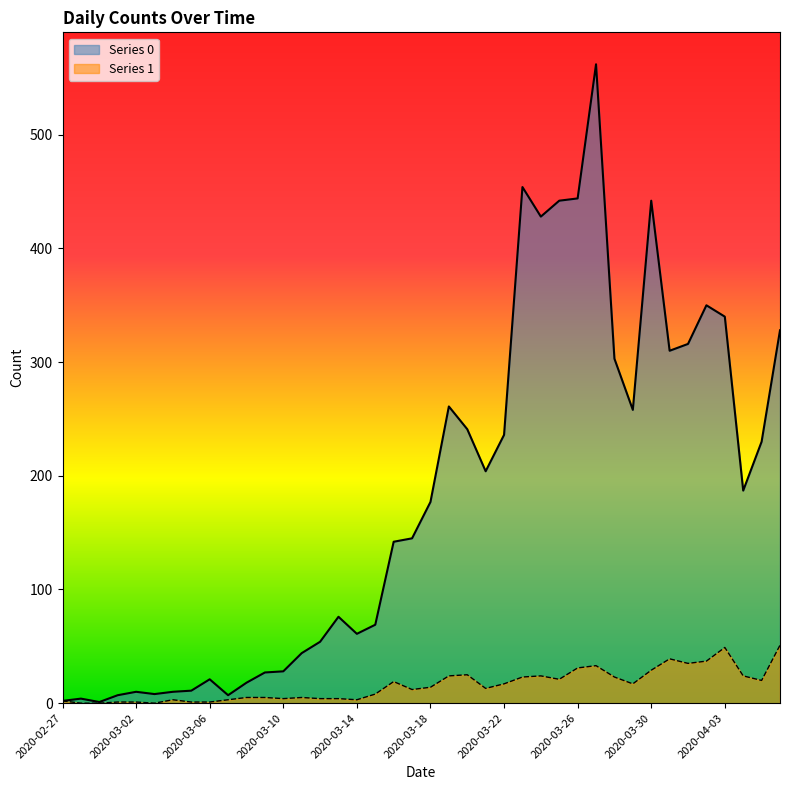

What is the value of the Series 1 point at the 27th from the left?

24